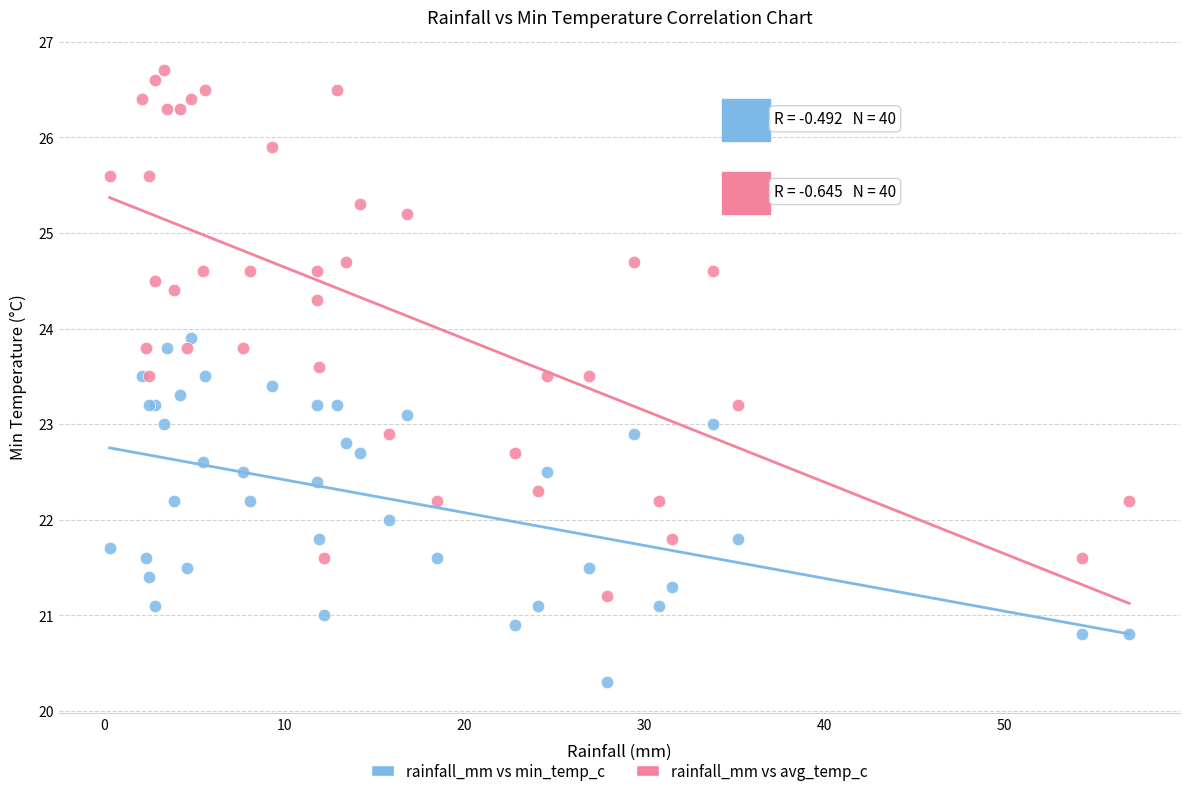

Which series has the widest spread of Y values?

rainfall_mm vs avg_temp_c